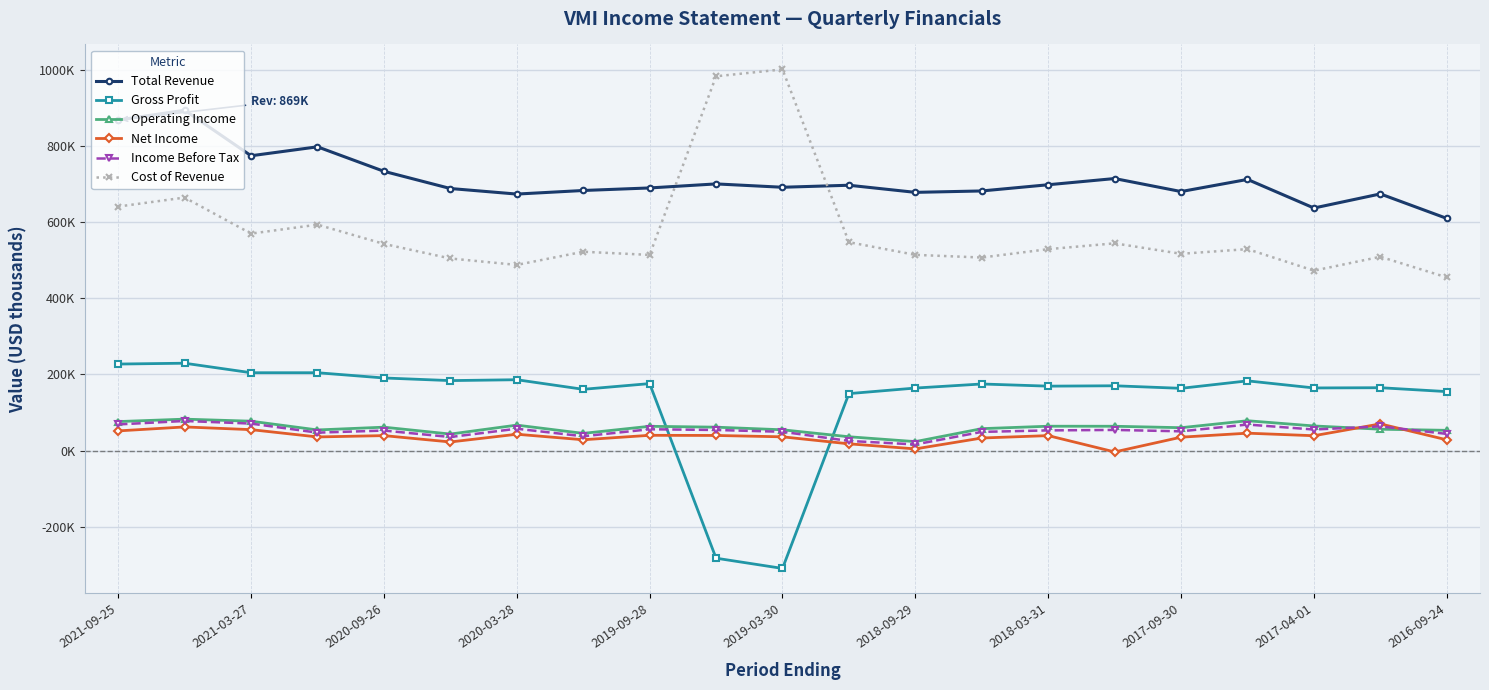

What is the greatest value displayed?

1001900